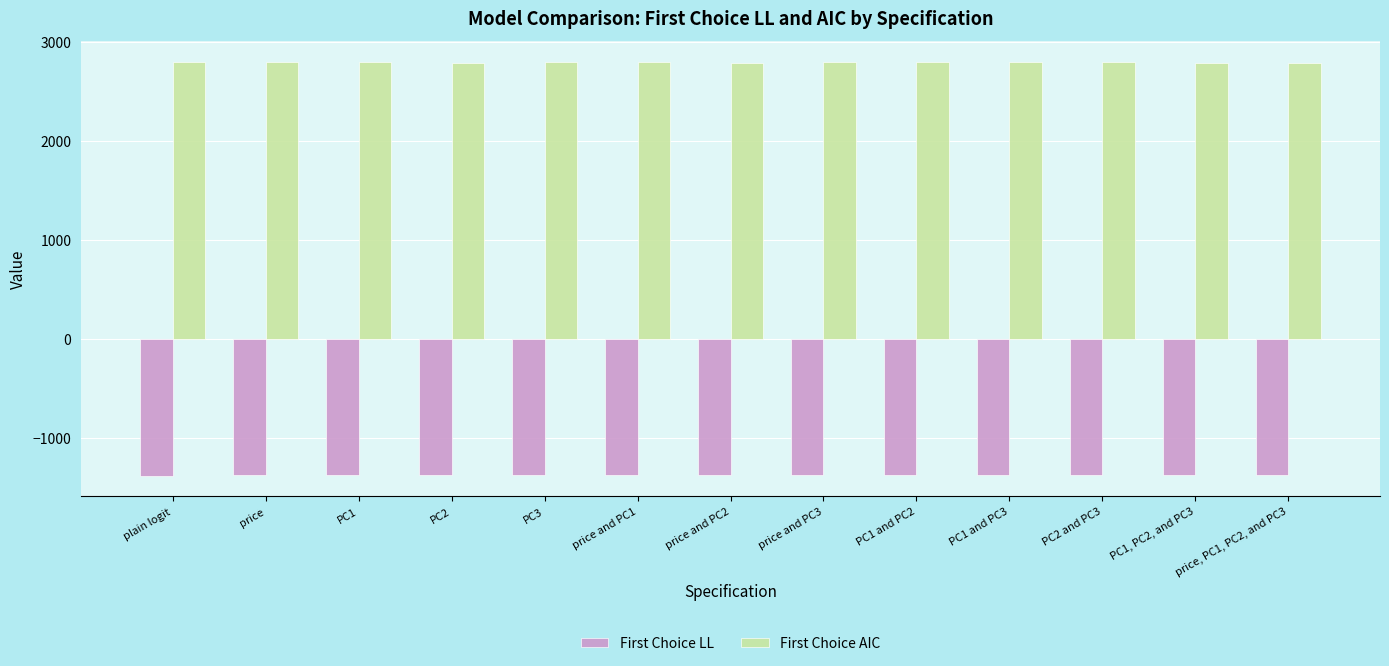

The value of First Choice LL at plain logit is -442.7. True or false?

False